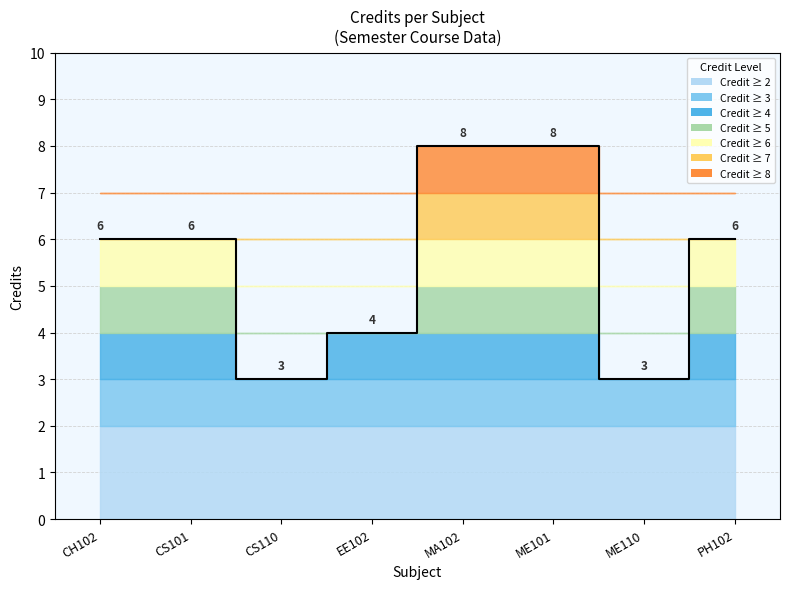

Reading right to left, extract all data points from this chart.

PH102=6	ME110=3	ME101=8	MA102=8	EE102=4	CS110=3	CS101=6	CH102=6